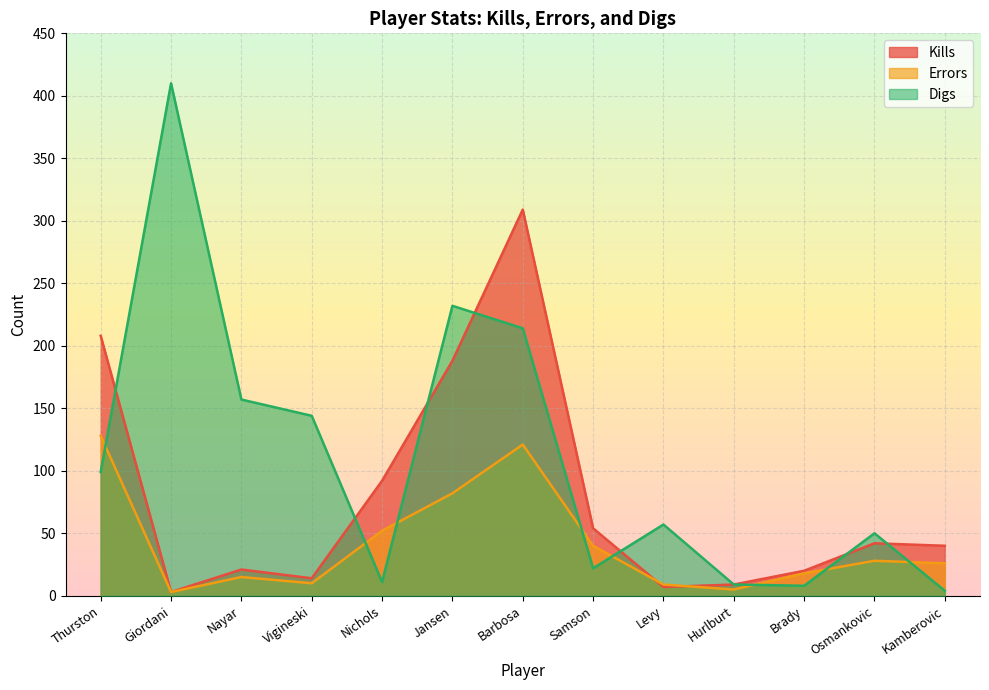

What is the total value across all series at Nayar?

193